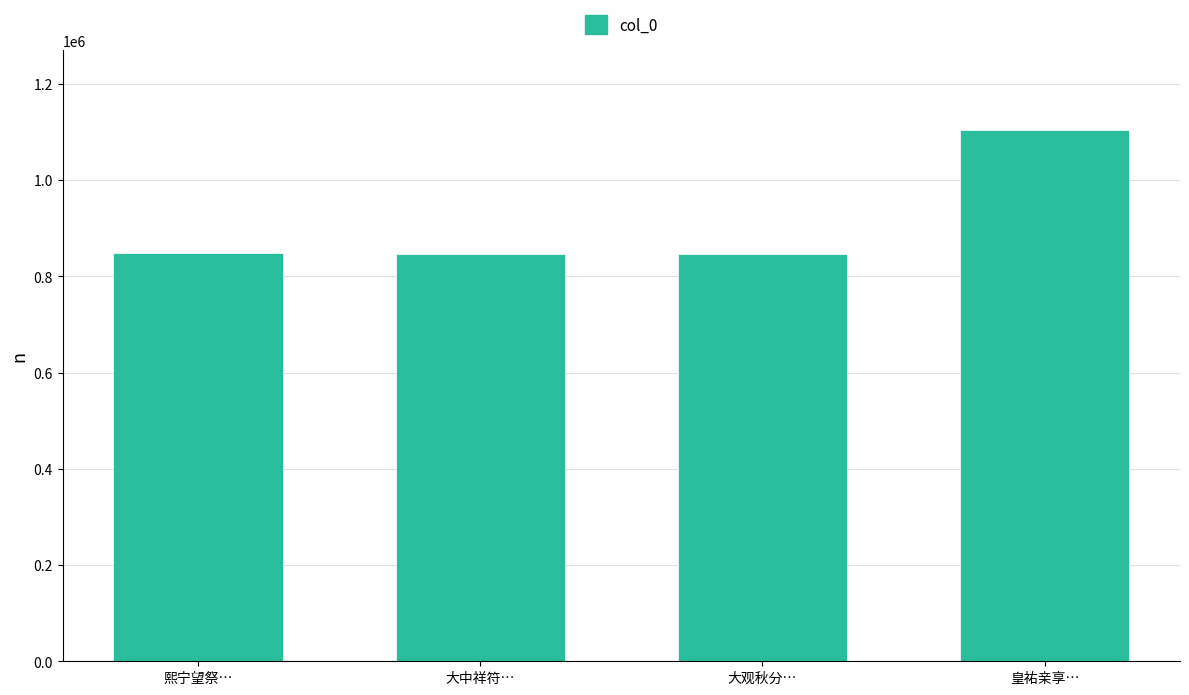

What is the maximum value shown in the chart?

1104009